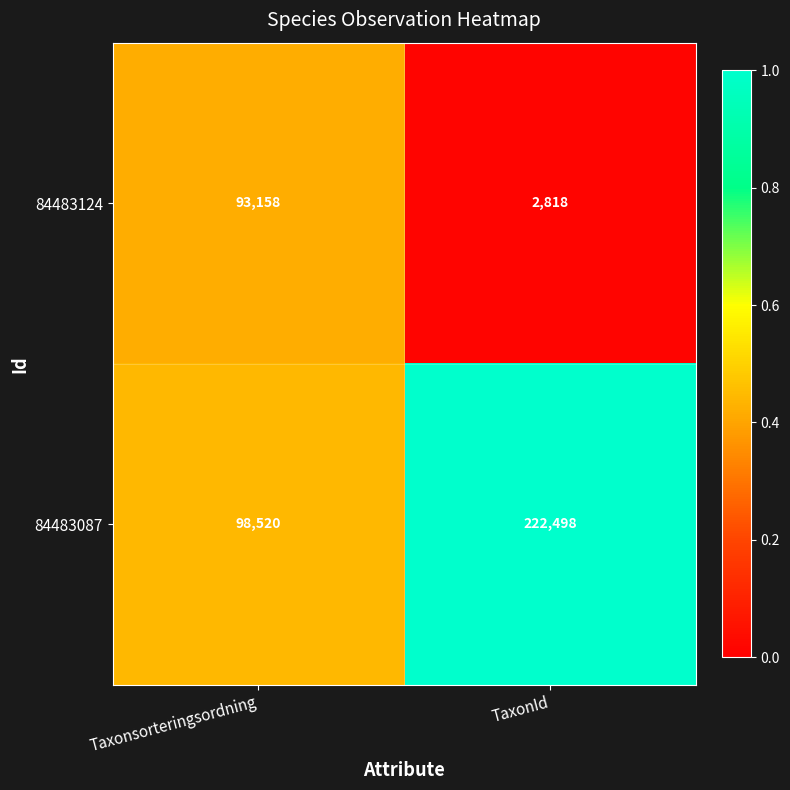

How many distinct data groups are displayed?

2